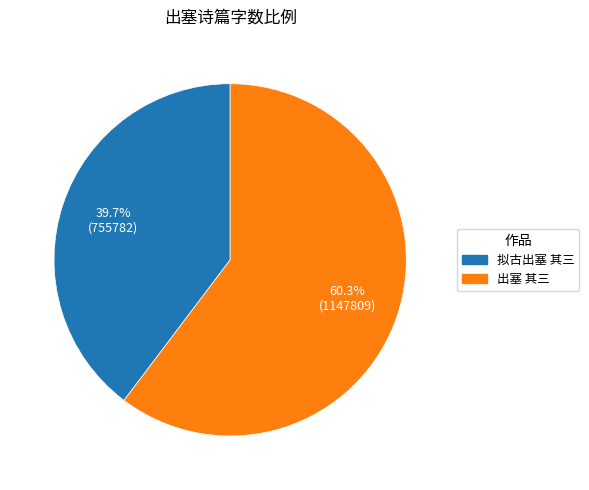

Approximately how many times larger is the value at 出塞 其三 compared to 拟古出塞 其三?

1.5